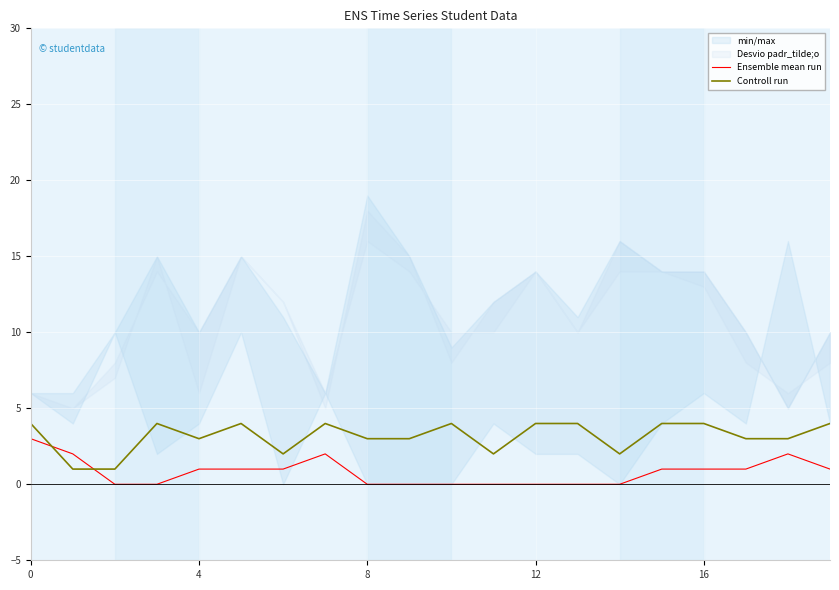

Reading right to left, extract all data points from this chart.

Ensemble mean run: 1	2	1	1	1	0	0	0	0	0	0	0	2	1	1	1	0	0	2	3
Controll run: 4	3	3	4	4	2	4	4	2	4	3	3	4	2	4	3	4	1	1	4